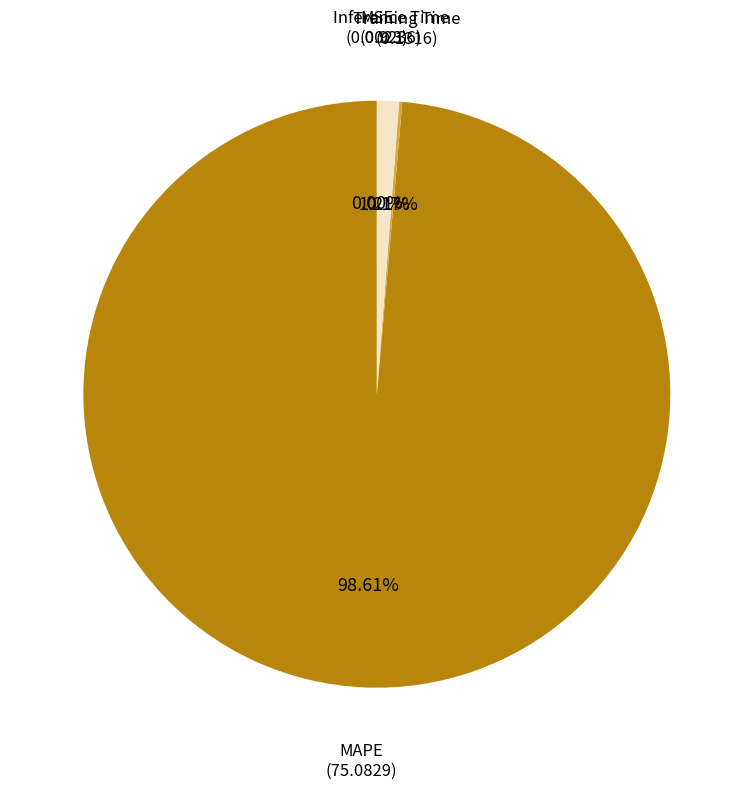

Does any single category account for the majority?

Yes